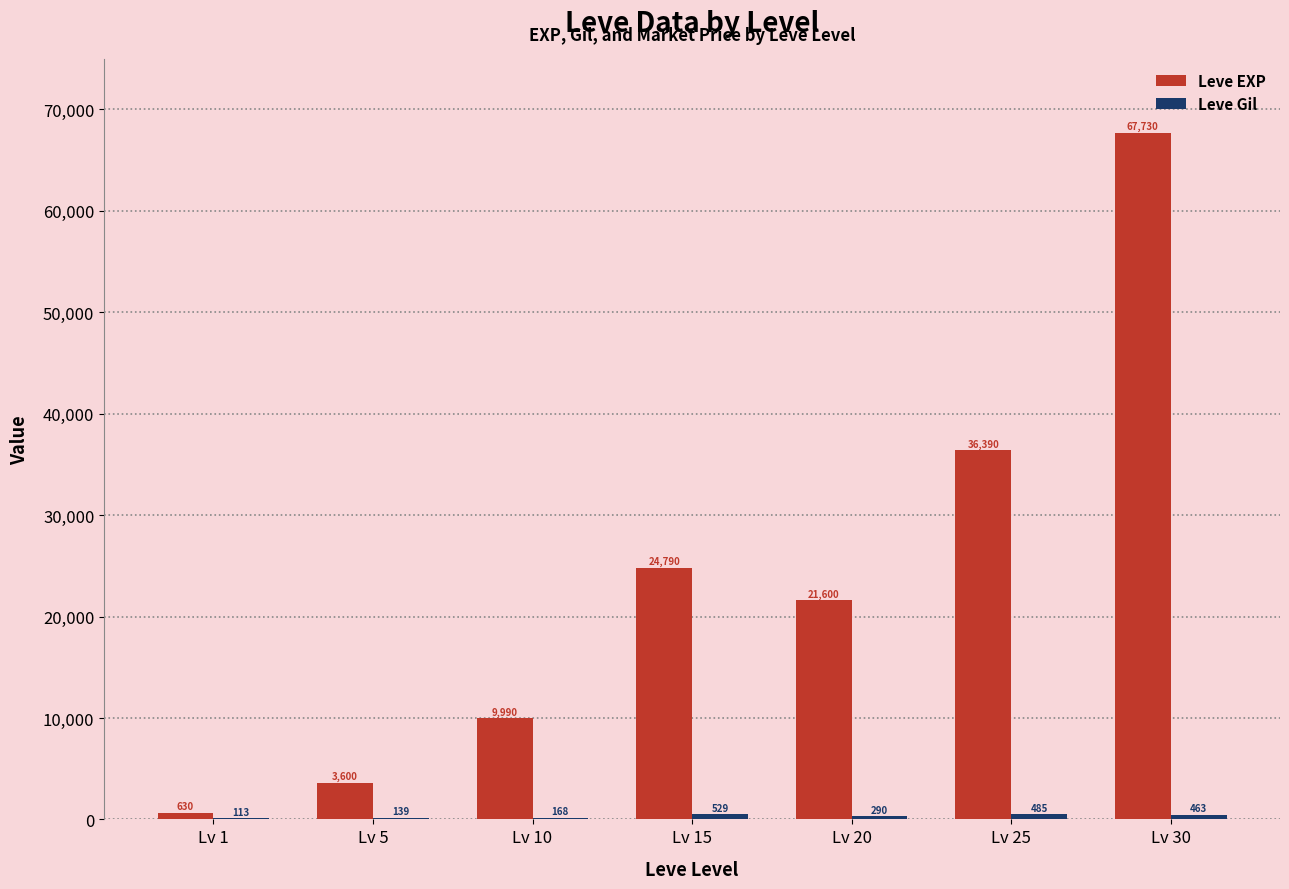

Which category has the highest value across all series?

Lv 30